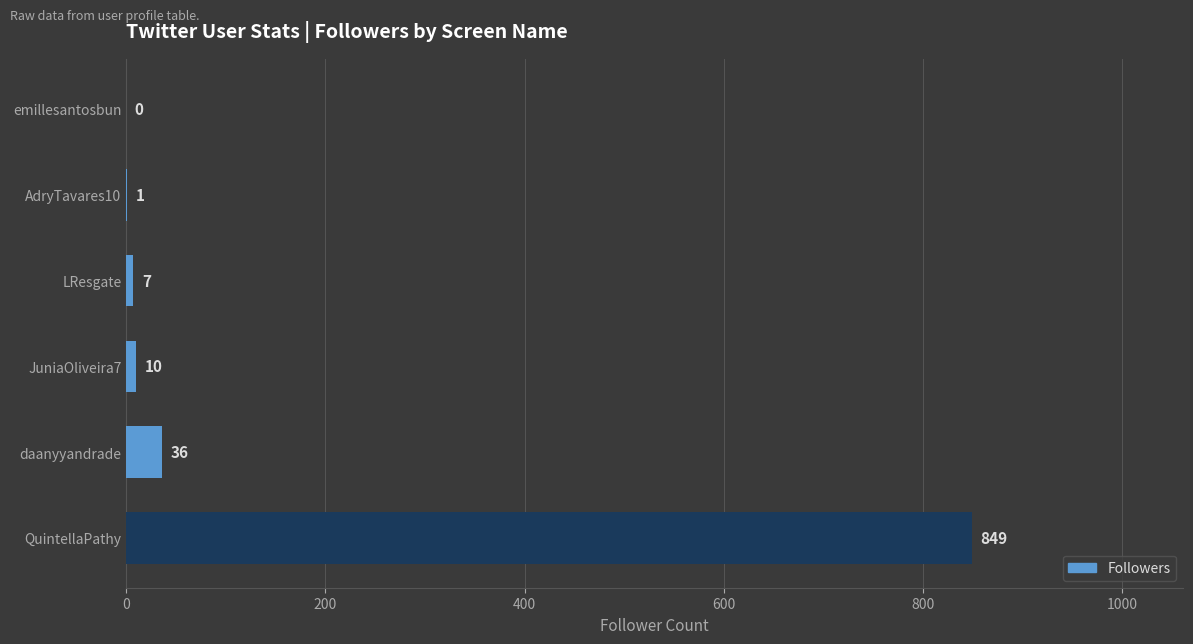

Where is the data nearest to the value 424?

daanyyandrade